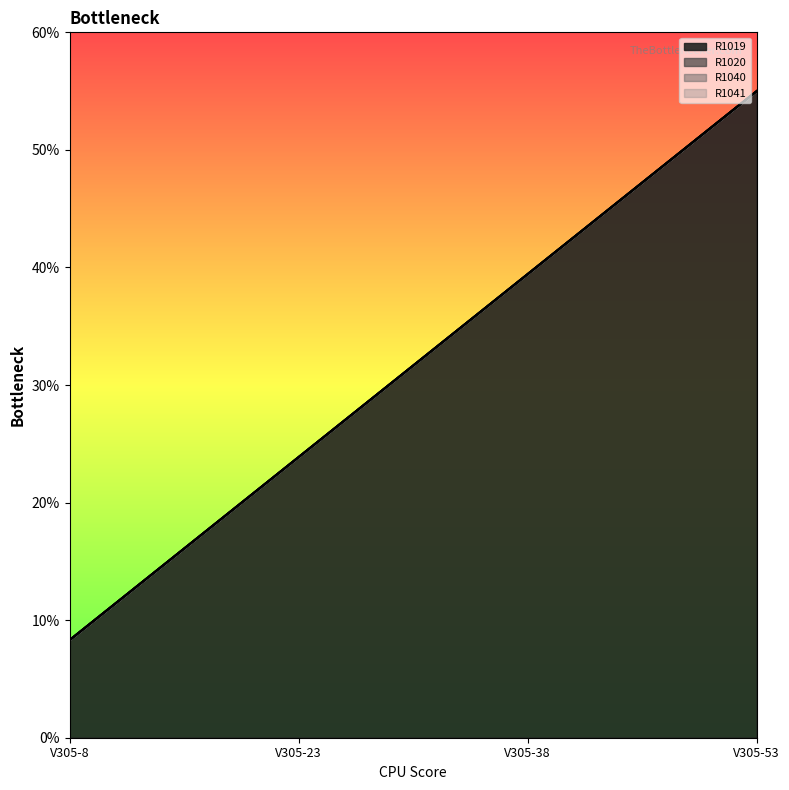

True or false: R1040 and R1020 cross at least once.

False